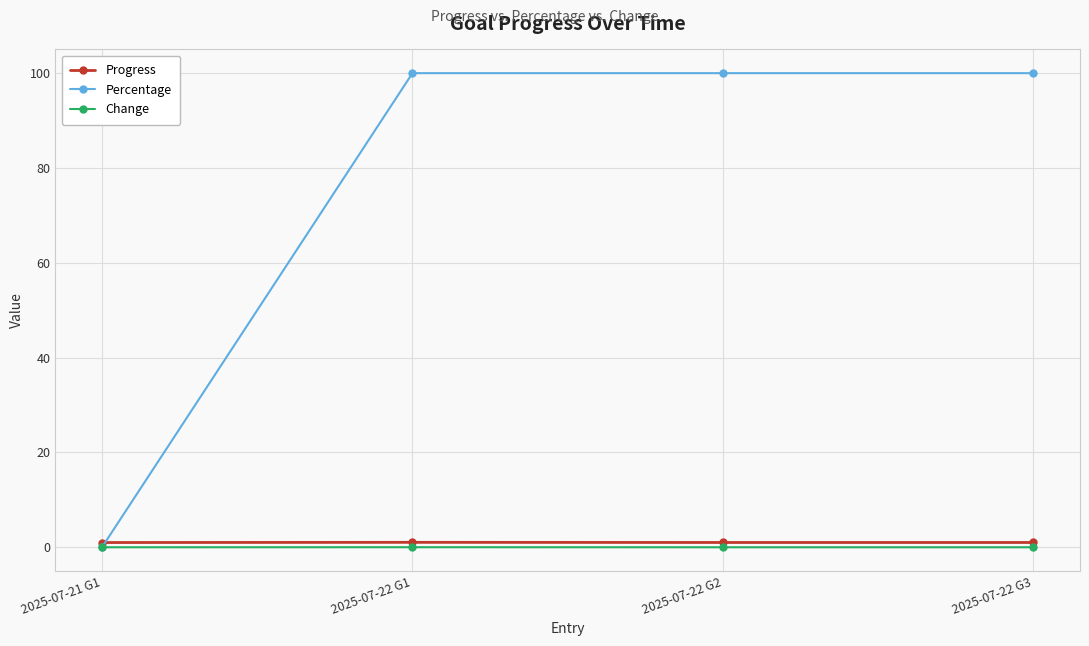

True or false: Percentage has more than 1 interior local peaks.

False